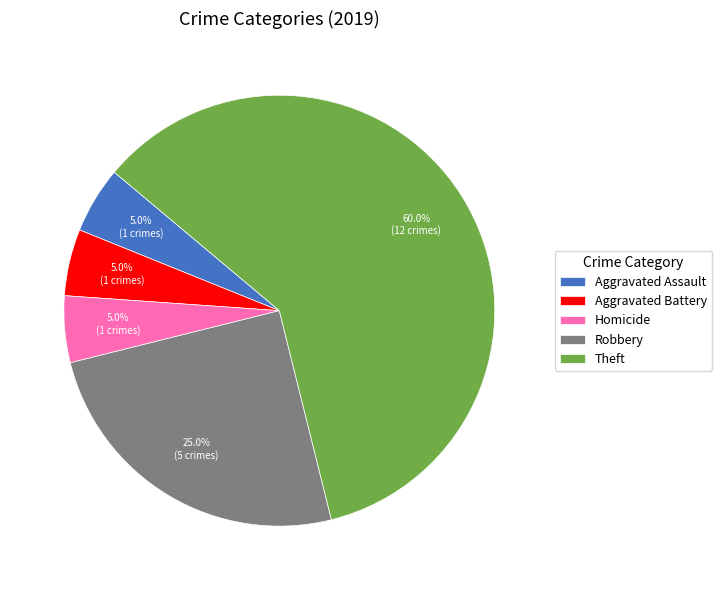

Is the sum of Aggravated Assault and Robbery greater than half?

No